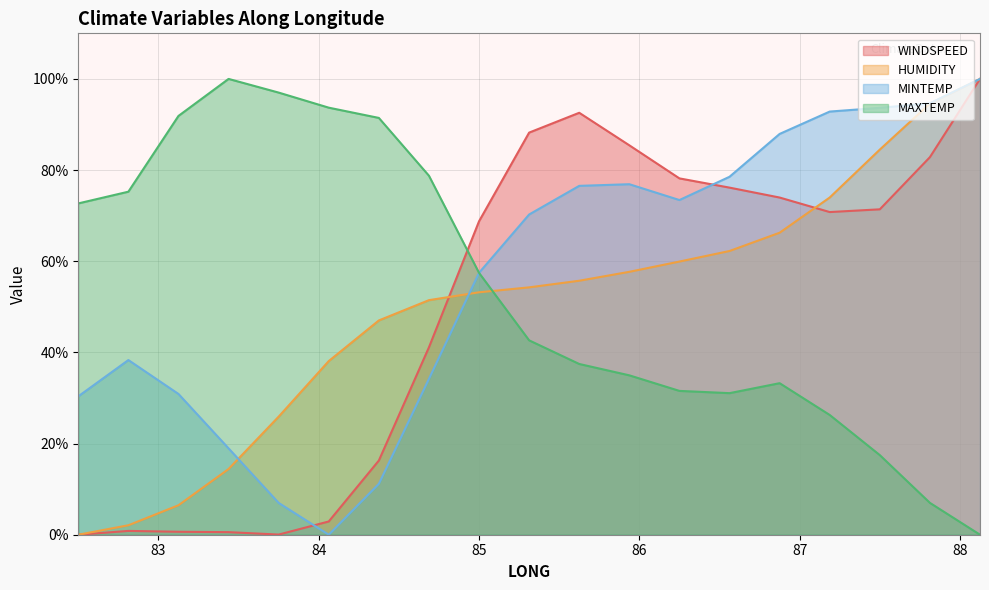

How many times do HUMIDITY and MAXTEMP cross each other?

1